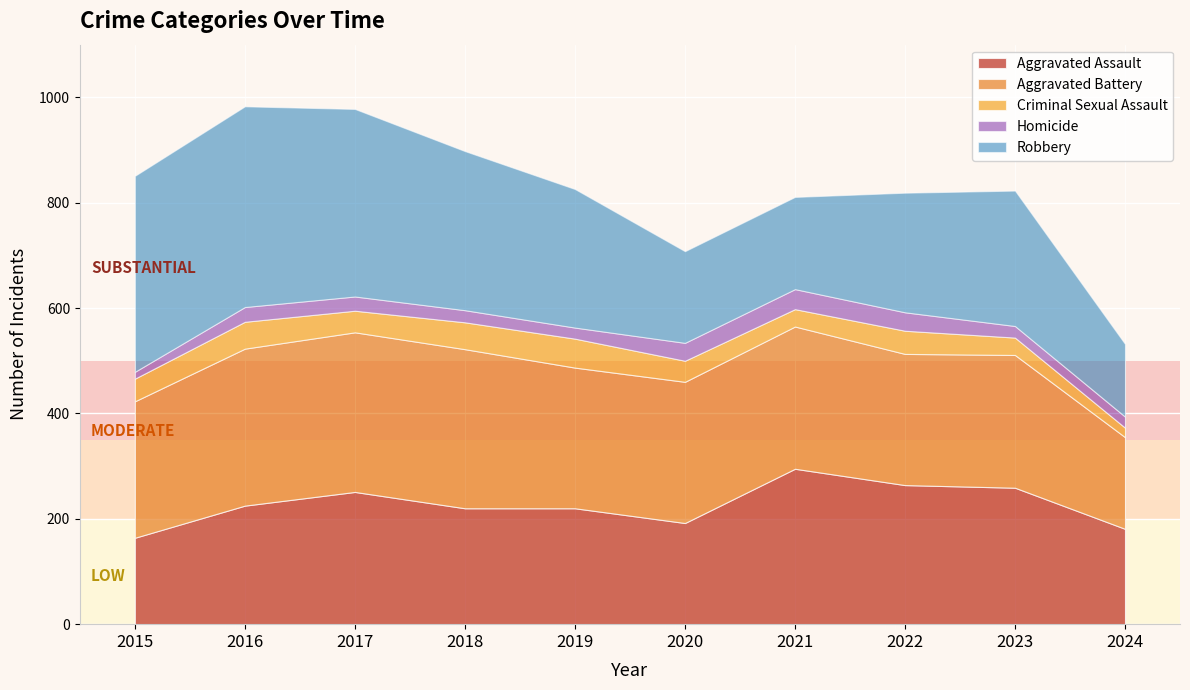

What is the sum of the Aggravated Battery values at 2020 and 2017?

571